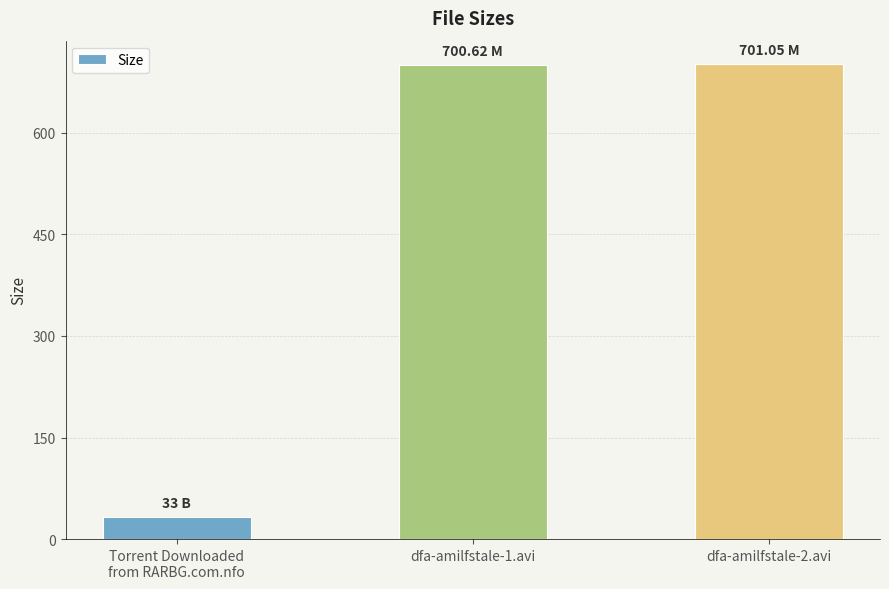

Approximately how many times larger is the value at dfa-amilfstale-1.avi compared to dfa-amilfstale-2.avi?

1.0